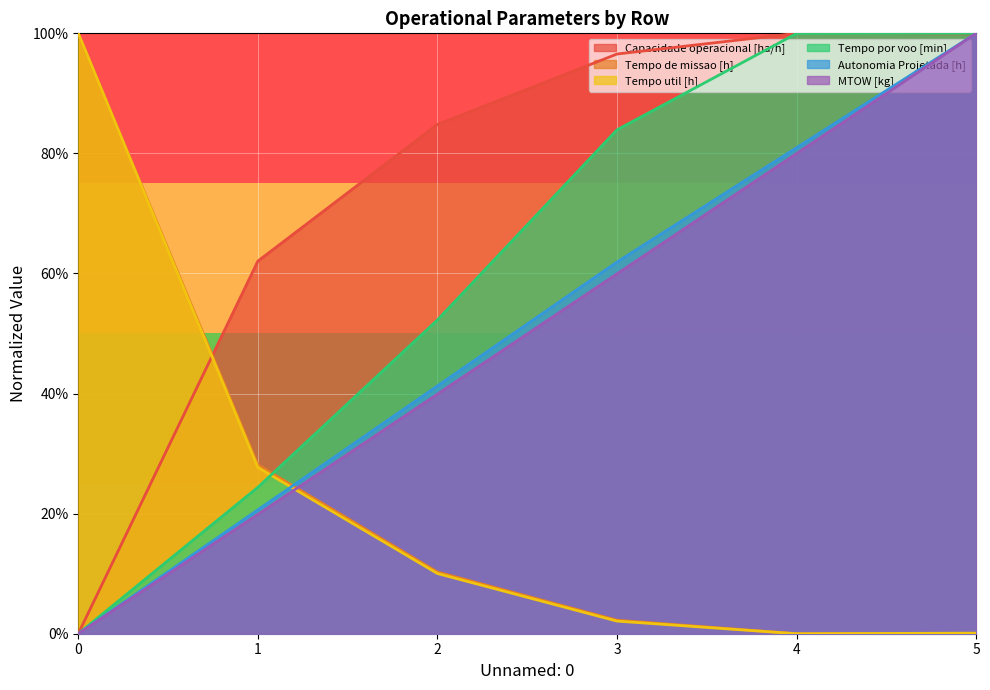

Rank the categories by Autonomia Projetada [h] value from lowest to highest.

0, 1, 2, 3, 4, 5